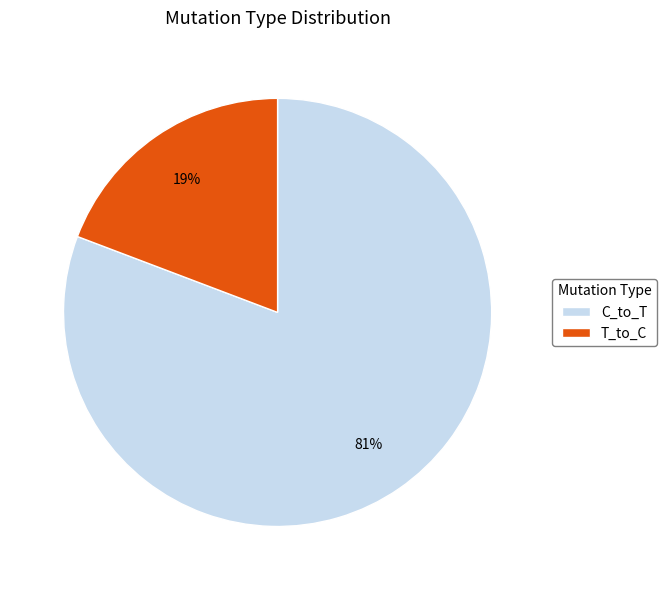

Rank the categories by value from lowest to highest.

T_to_C, C_to_T